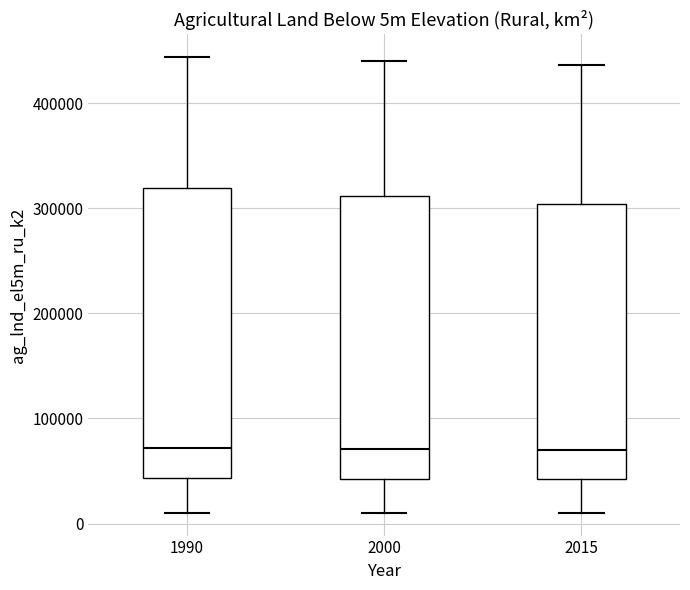

Reading left to right, transcribe this box plot: for each box, give where its median line is, the range the box spans, and where its two whiskers end, as read against the y-axis. The values are not printed on the chart, so give them approximately, as read against the axis.

1990: median 70000, box 40000 to 320000, whiskers 10000 to 440000
2000: median 70000, box 40000 to 310000, whiskers 10000 to 440000
2015: median 70000, box 40000 to 300000, whiskers 10000 to 440000